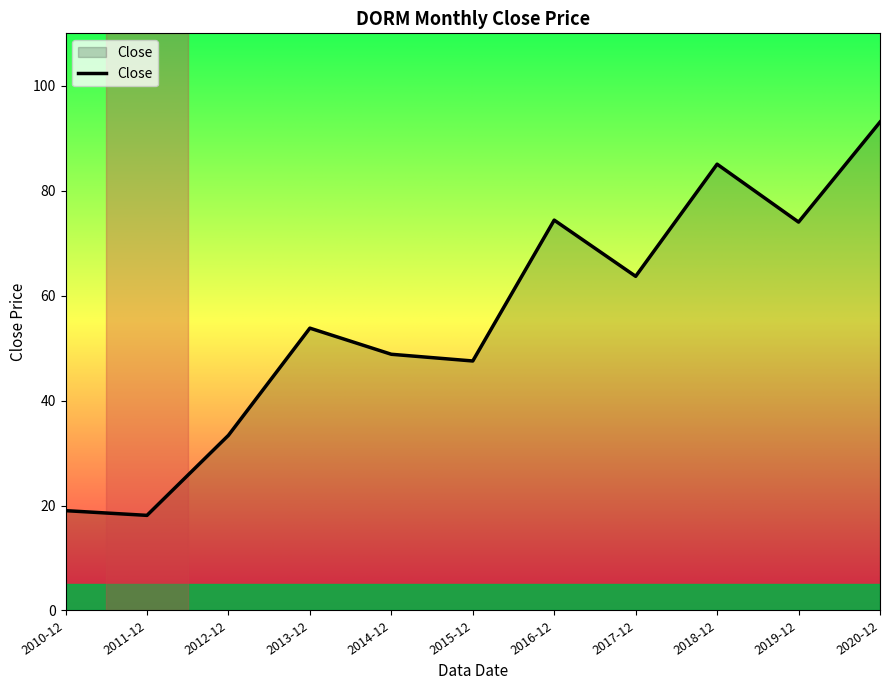

Which has a higher value, 2012-12 or 2014-12?

2014-12